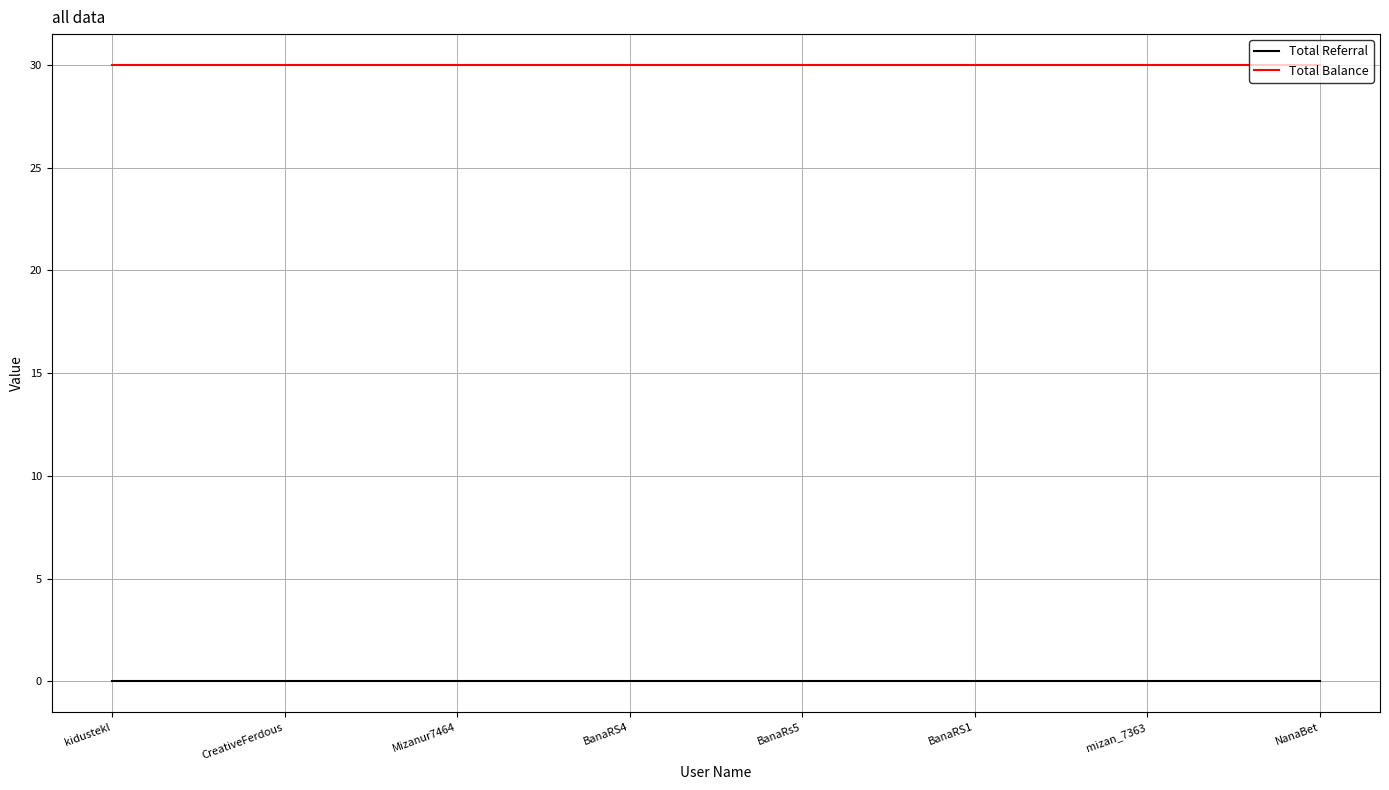

True or false: Total Balance and Total Referral intersect in this chart.

False